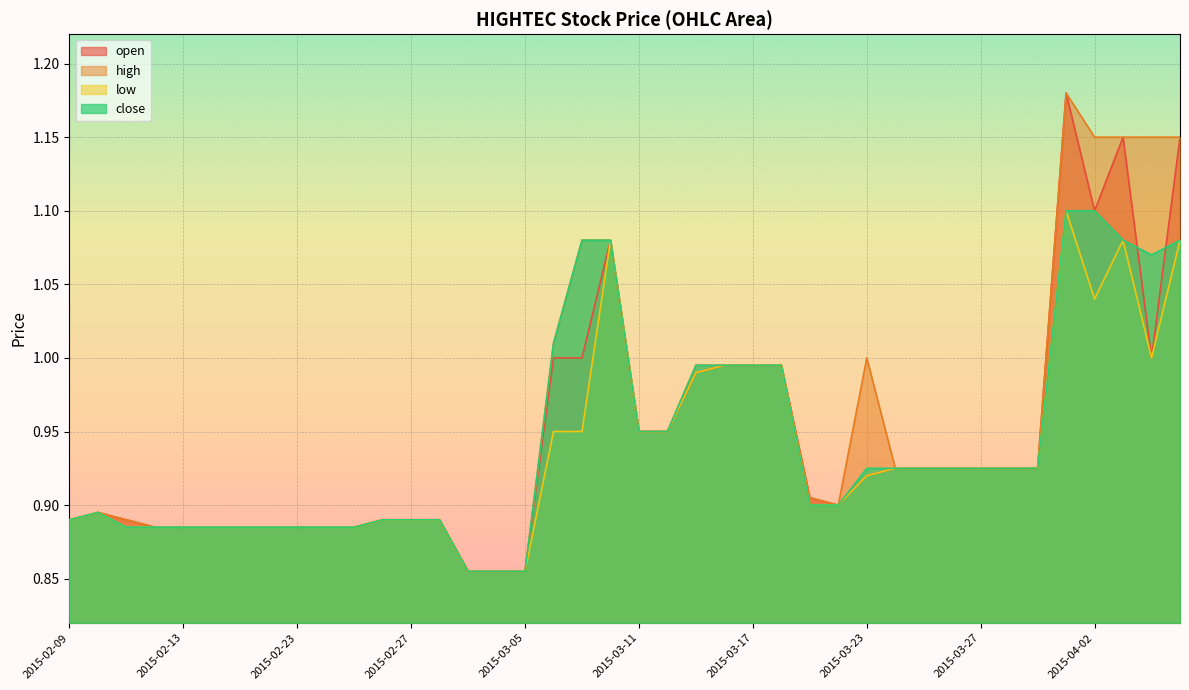

What is the sum of all close values?

37.7